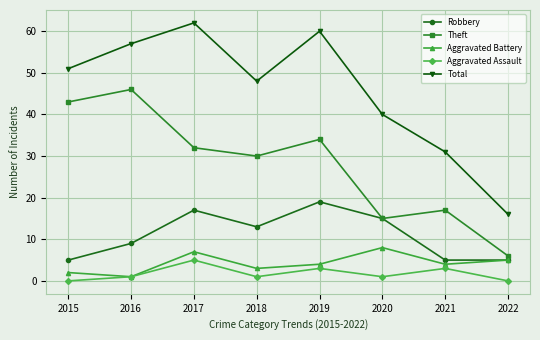

What is the sum of all Aggravated Battery values?

34